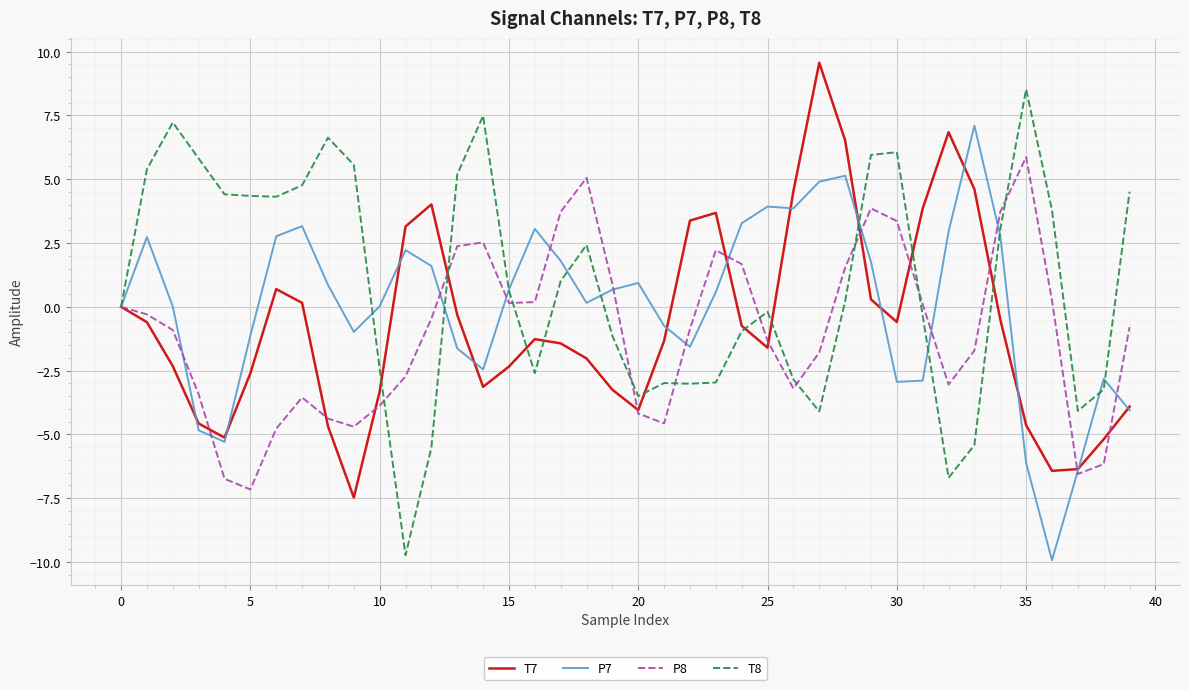

What is the greatest value displayed?

9.6